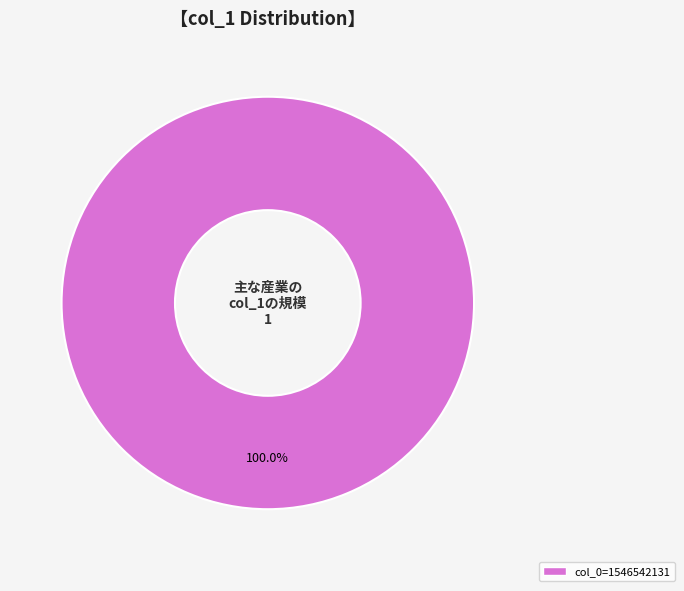

Rank the categories by value from highest to lowest.

col_0=1546542131